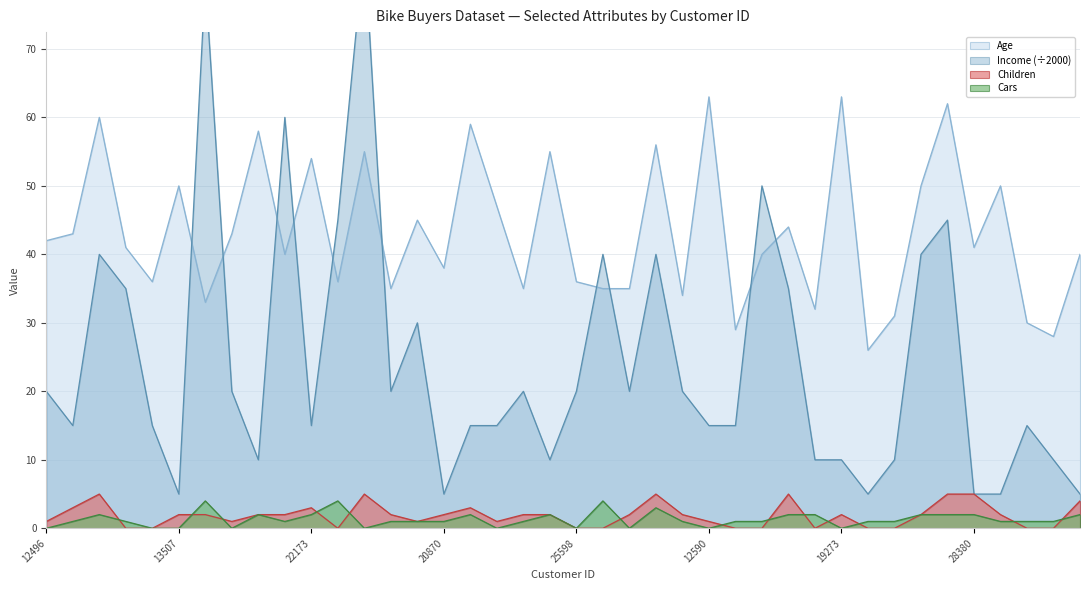

At which label does Age first exceed 41?

12496